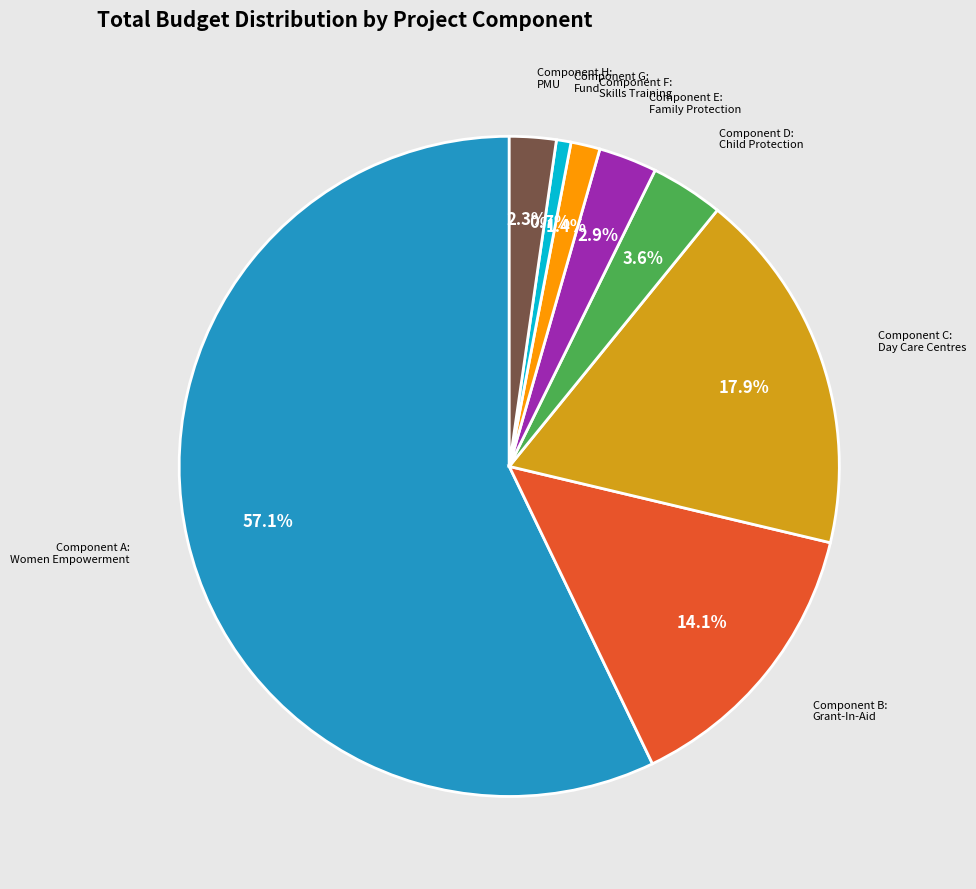

Is there a majority slice in this chart?

Yes